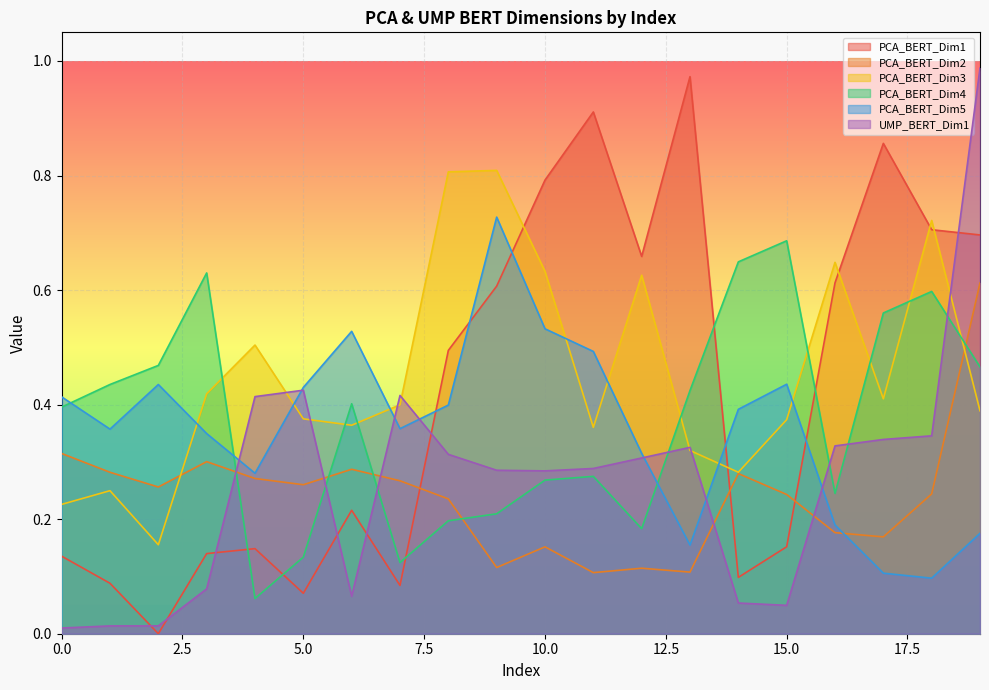

What is the value of the PCA_BERT_Dim5 point at the 4th from the left?

0.3